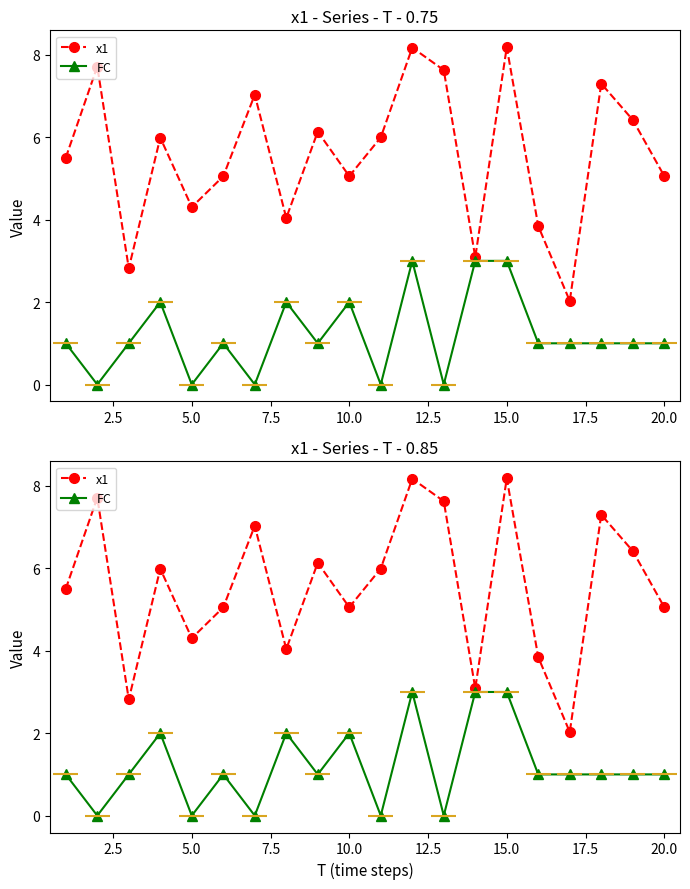

How many interior local peaks does the FC series have?

5